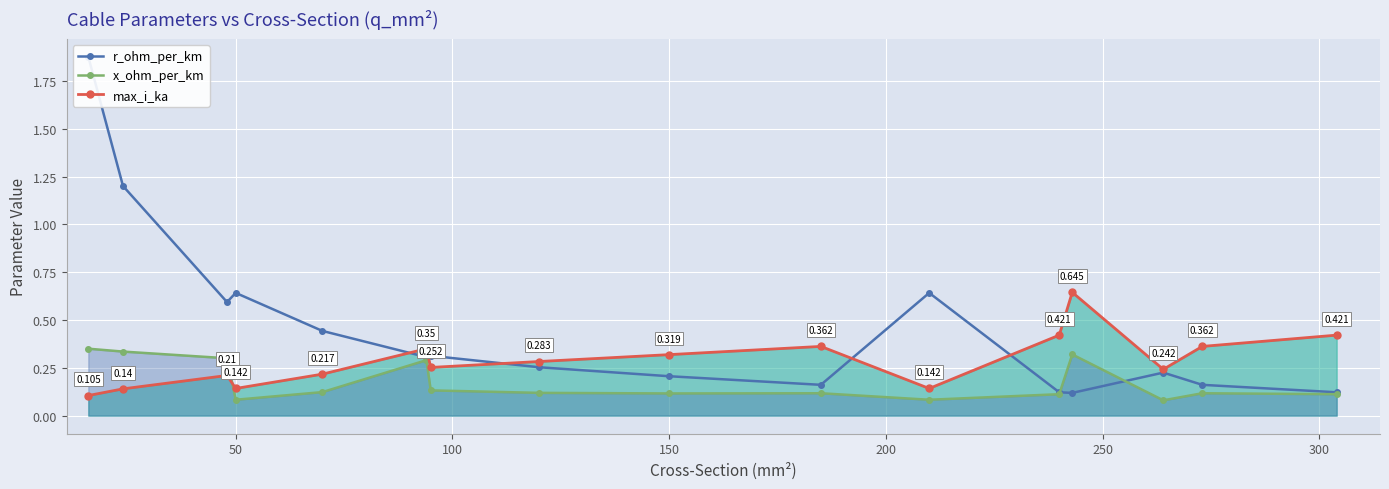

What is the lowest value of the r_ohm_per_km series?

0.1